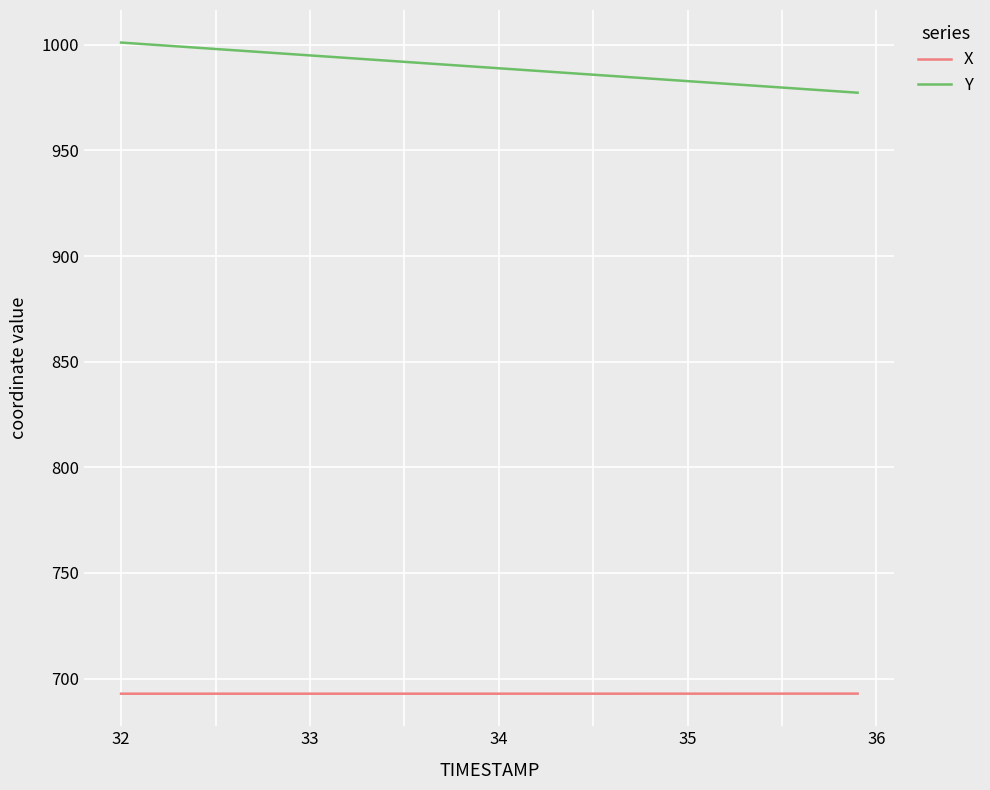

Rank the series by their maximum value, from lowest to highest.

X, Y